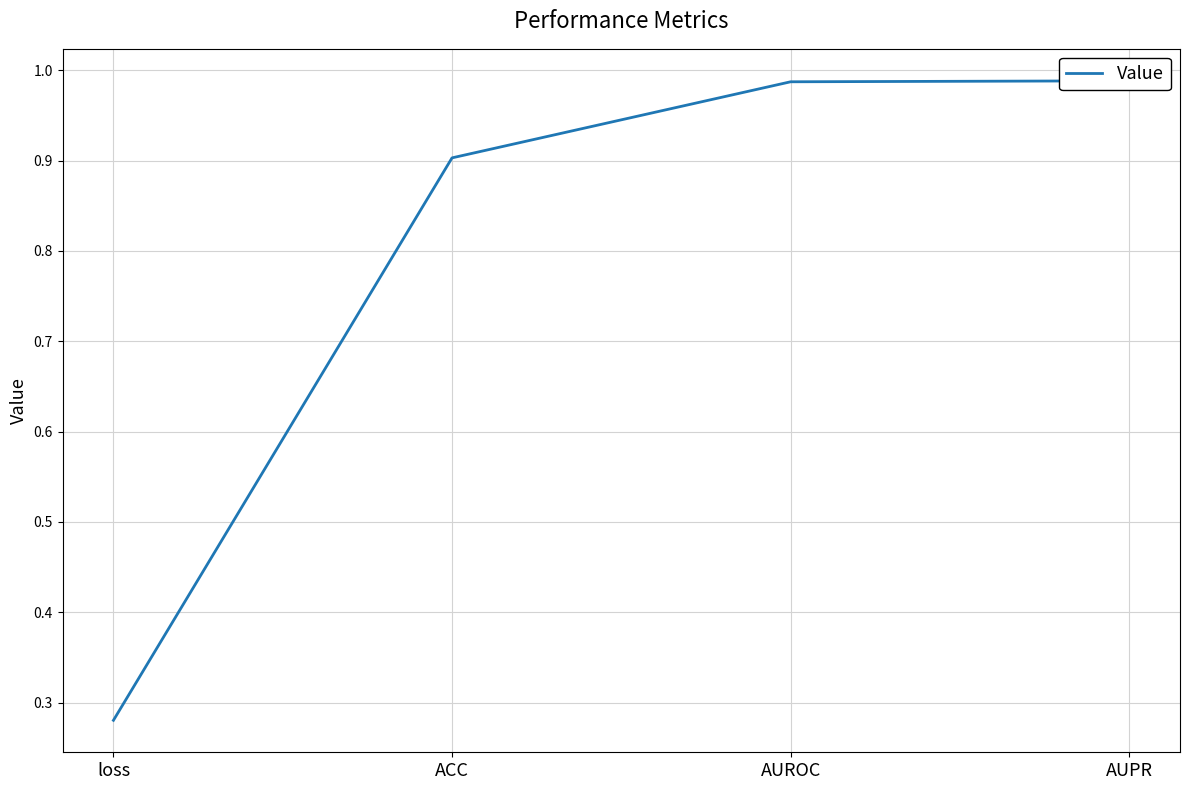

Reading left to right, transcribe all the data shown in this chart.

loss=0.3	ACC=0.9	AUROC=1.0	AUPR=1.0